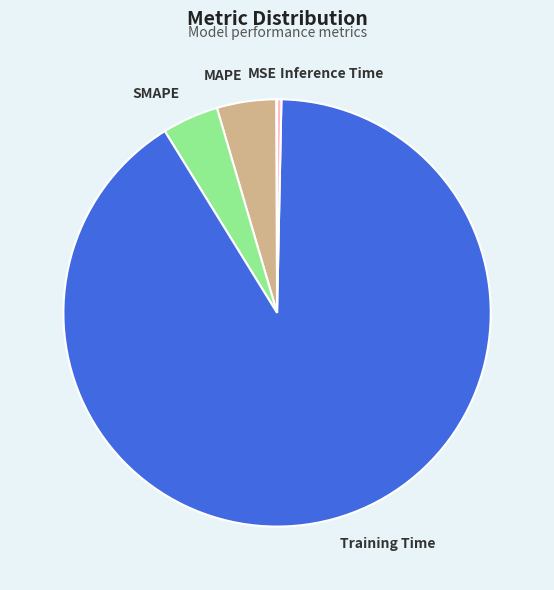

Do Training Time and SMAPE together represent more than half of the pie?

Yes